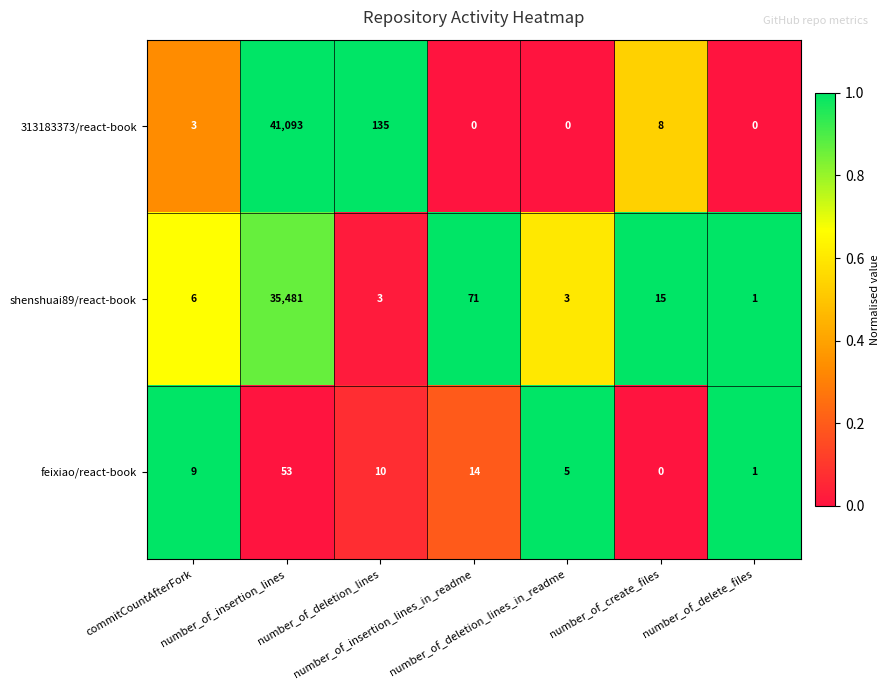

What is the average value of the 313183373/react-book series?

5891